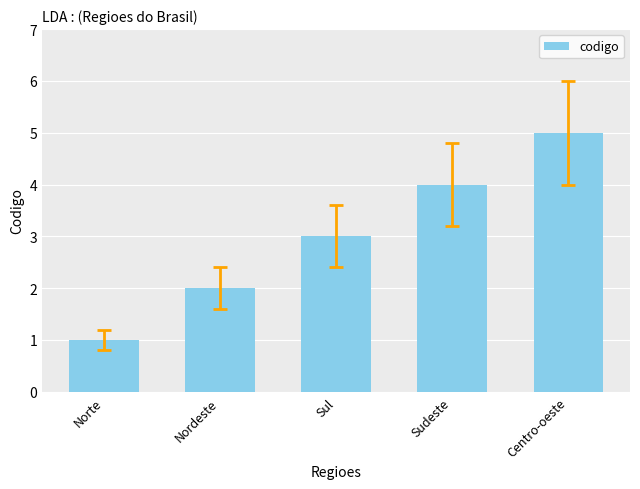

Reading left to right, transcribe all the data shown in this chart.

Norte=1	Nordeste=2	Sul=3	Sudeste=4	Centro-oeste=5